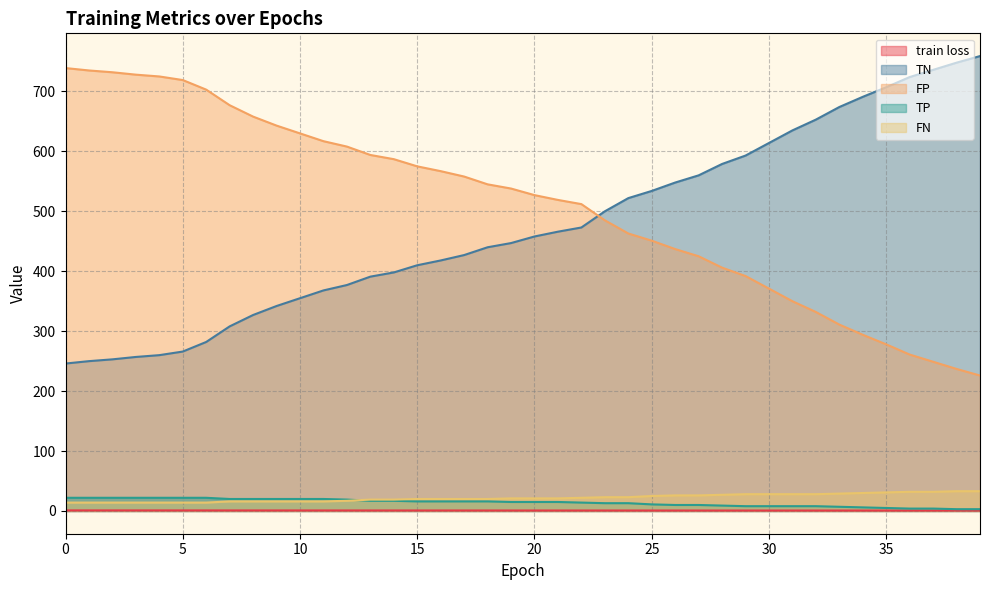

At which label is FN closest to 23?

23